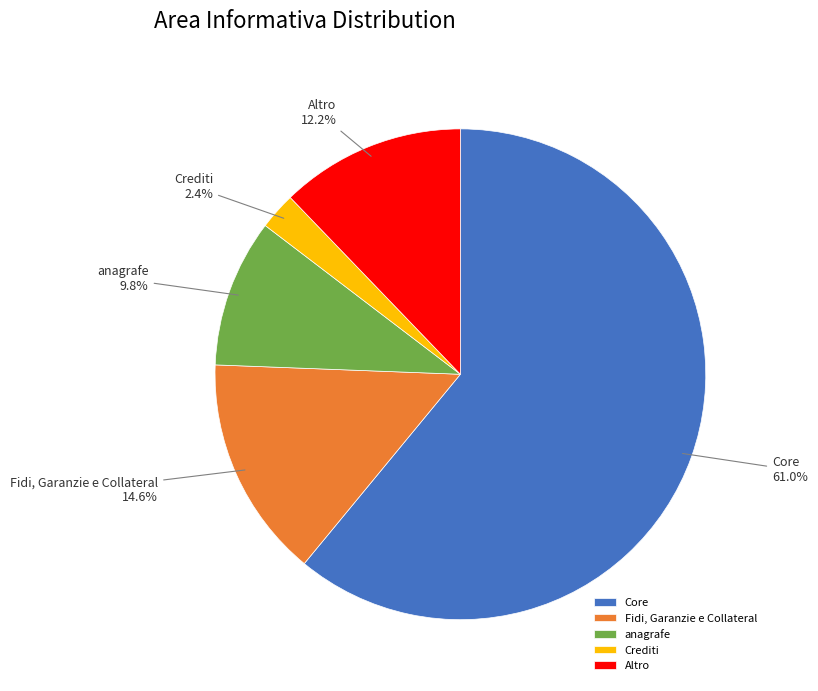

Which has a higher value, anagrafe or Fidi, Garanzie e Collateral?

Fidi, Garanzie e Collateral